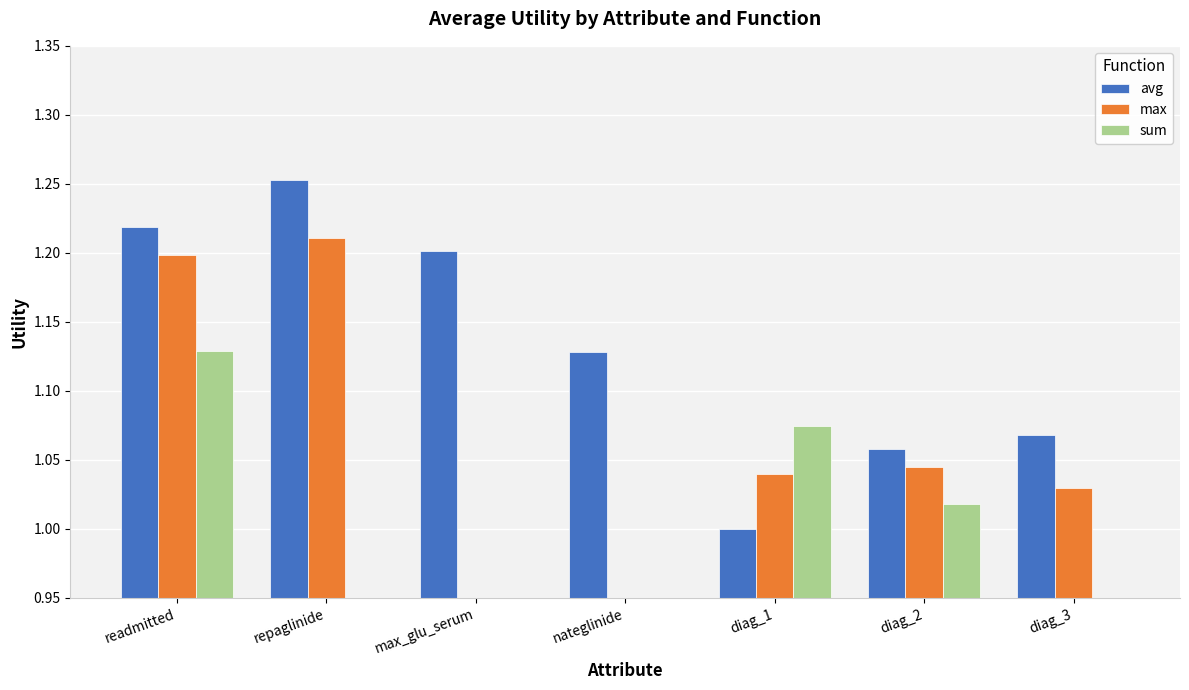

How many categories are shown in the chart?

7